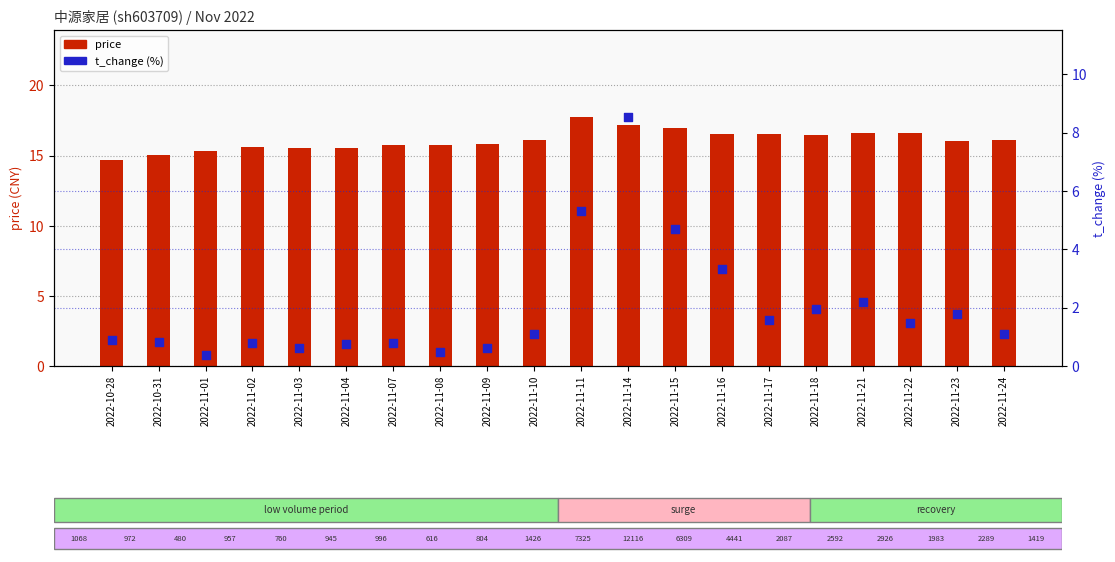

At how many categories does at least one series exceed 17?

2